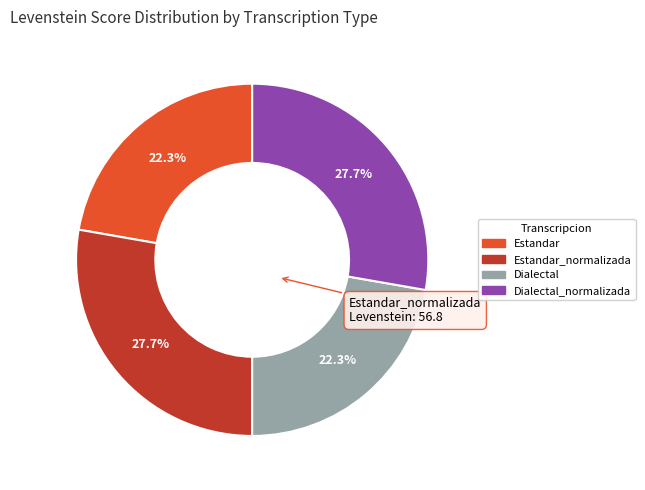

Count the number of slices in the pie.

4